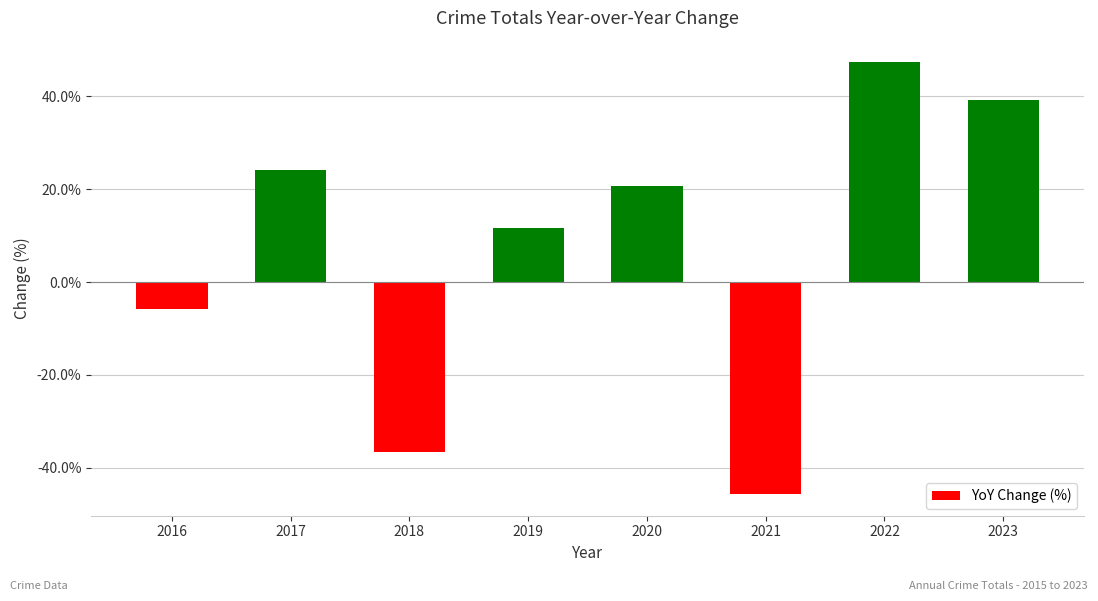

What is the difference between the values at 2022 and 2023?

8.1